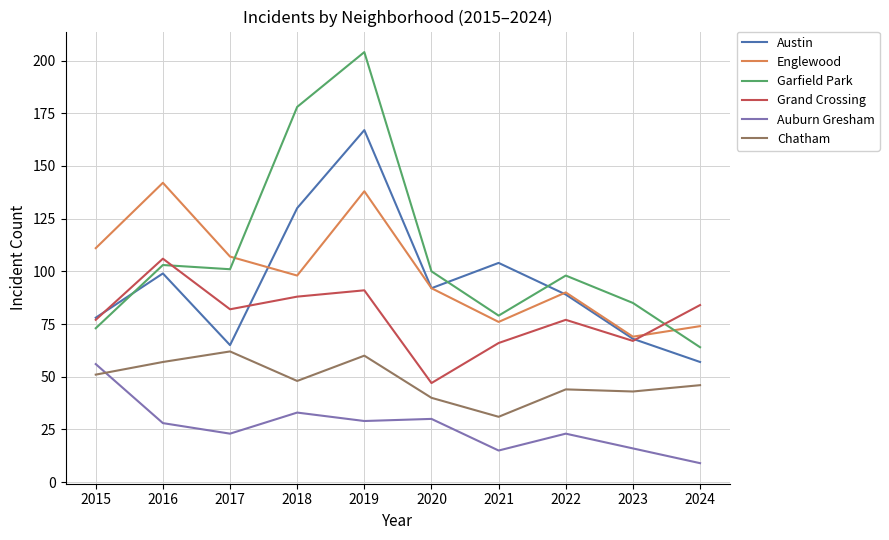

What is the difference between the maximum and minimum values in the Chatham series?

31